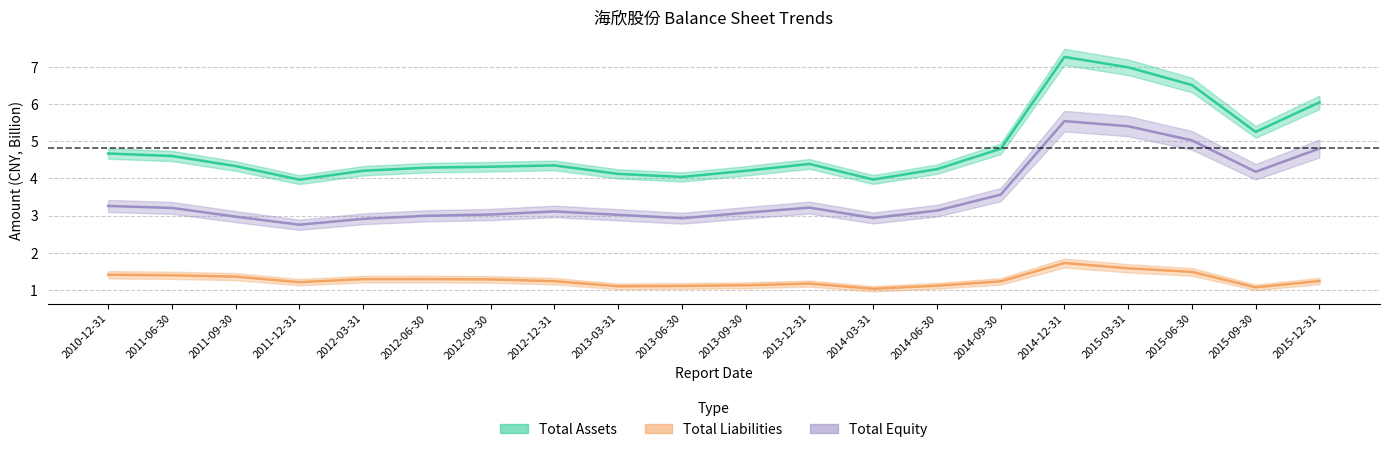

True or false: total_assets and total_equity intersect in this chart.

False